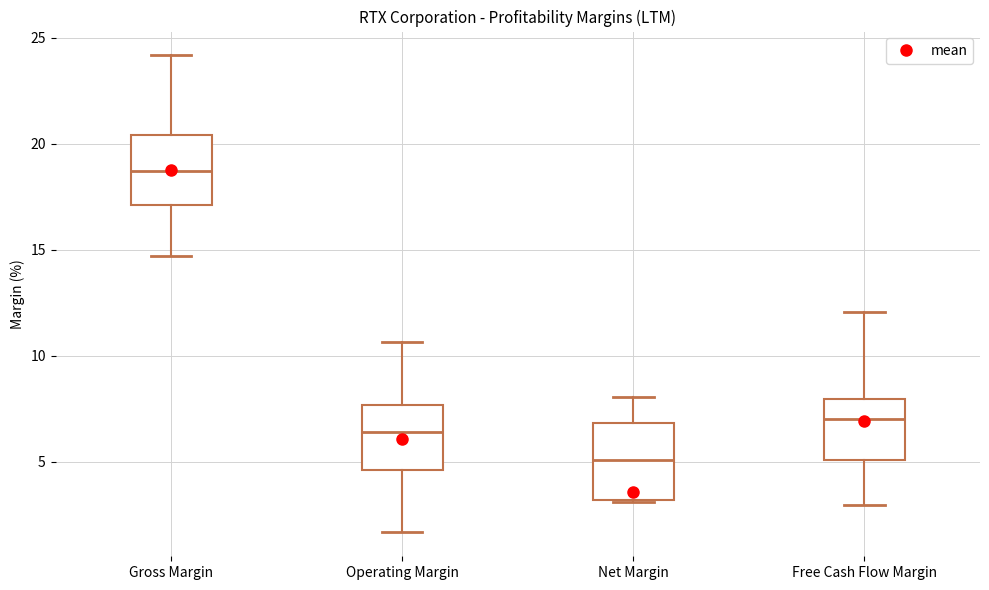

Reading left to right, read every box against the y-axis: the position of its median line, the range the box covers, and the ends of its whiskers. The values are not printed on the chart, so give them approximately, as read against the axis.

Gross Margin: median 18.5, box 17.0 to 20.5, whiskers 14.5 to 24.0
Operating Margin: median 6.5, box 4.5 to 7.5, whiskers 1.5 to 10.5
Net Margin: median 5.0, box 3.0 to 7.0, whiskers 3.0 to 8.0
Free Cash Flow Margin: median 7.0, box 5.0 to 8.0, whiskers 3.0 to 12.0